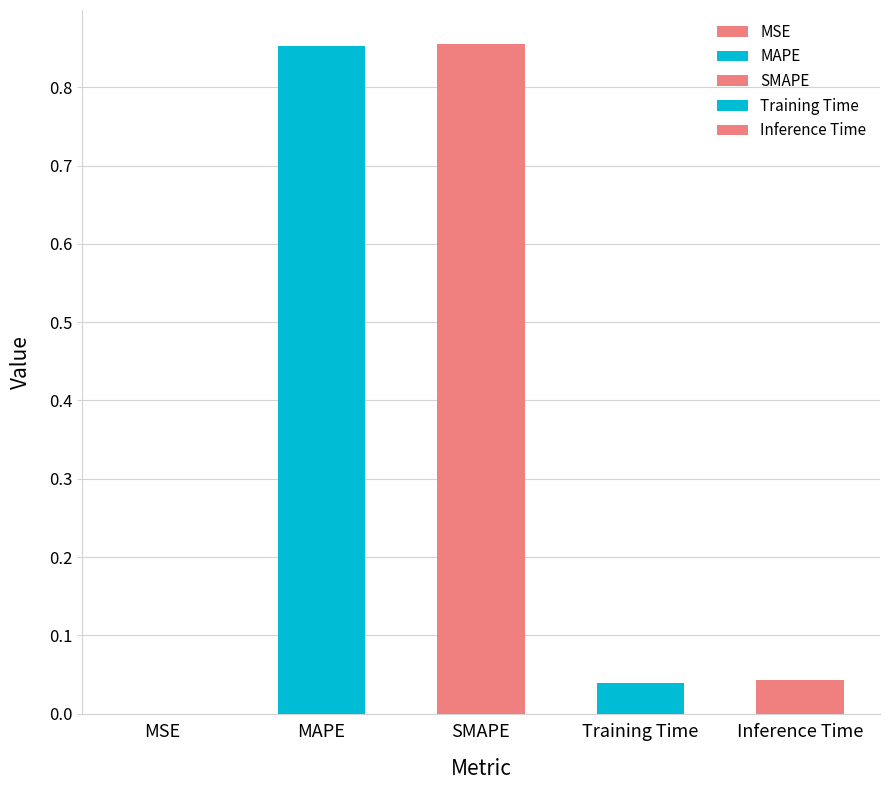

Reading left to right, extract all data points from this chart.

MSE=0.0	MAPE=0.9	SMAPE=0.9	Training Time=0.0	Inference Time=0.0